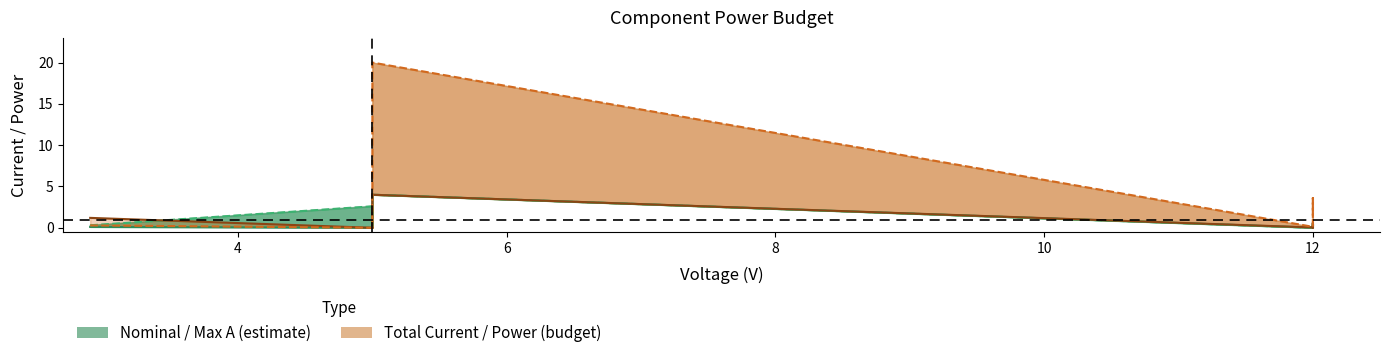

How many interior local peaks does the Total Current series have?

3